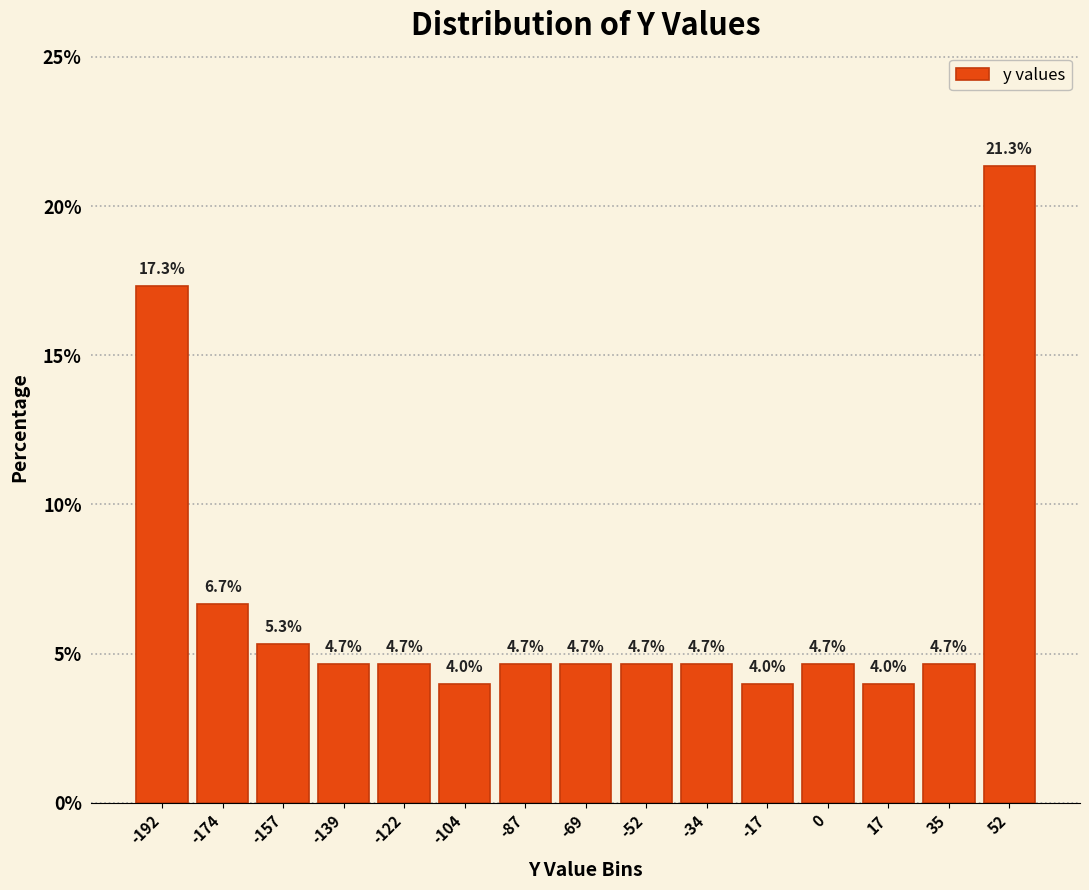

Reading left to right, transcribe this chart: for each bar, give the range it covers on the x-axis and its height. The bar edges are not printed on the chart, so give them approximately, as read against the axis.

-200 to -184: 17.3
-184 to -166: 6.7
-166 to -148: 5.3
-148 to -130: 4.7
-130 to -114: 4.7
-114 to -96: 4.0
-96 to -78: 4.7
-78 to -60: 4.7
-60 to -44: 4.7
-44 to -26: 4.7
-26 to -8: 4.0
-8 to 10: 4.7
10 to 26: 4.0
26 to 44: 4.7
44 to 62: 21.3